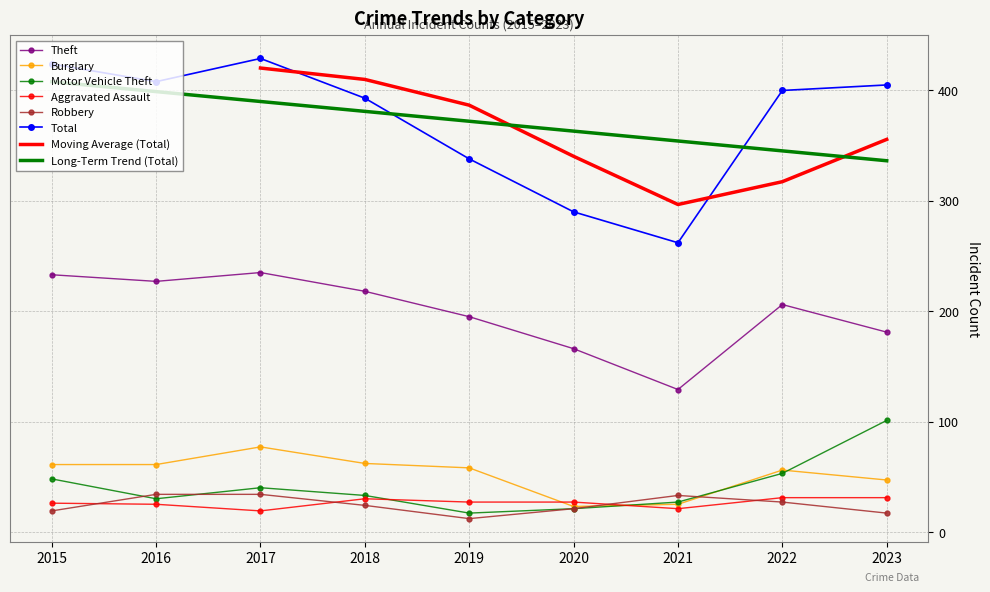

At how many categories does at least one series exceed 165?

9